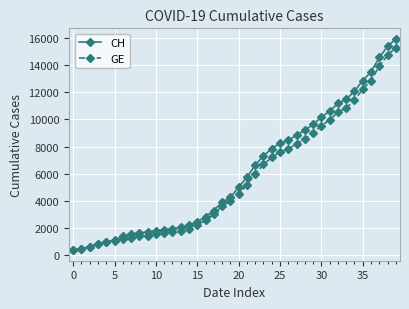

At how many categories does at least one series exceed 13068?

4